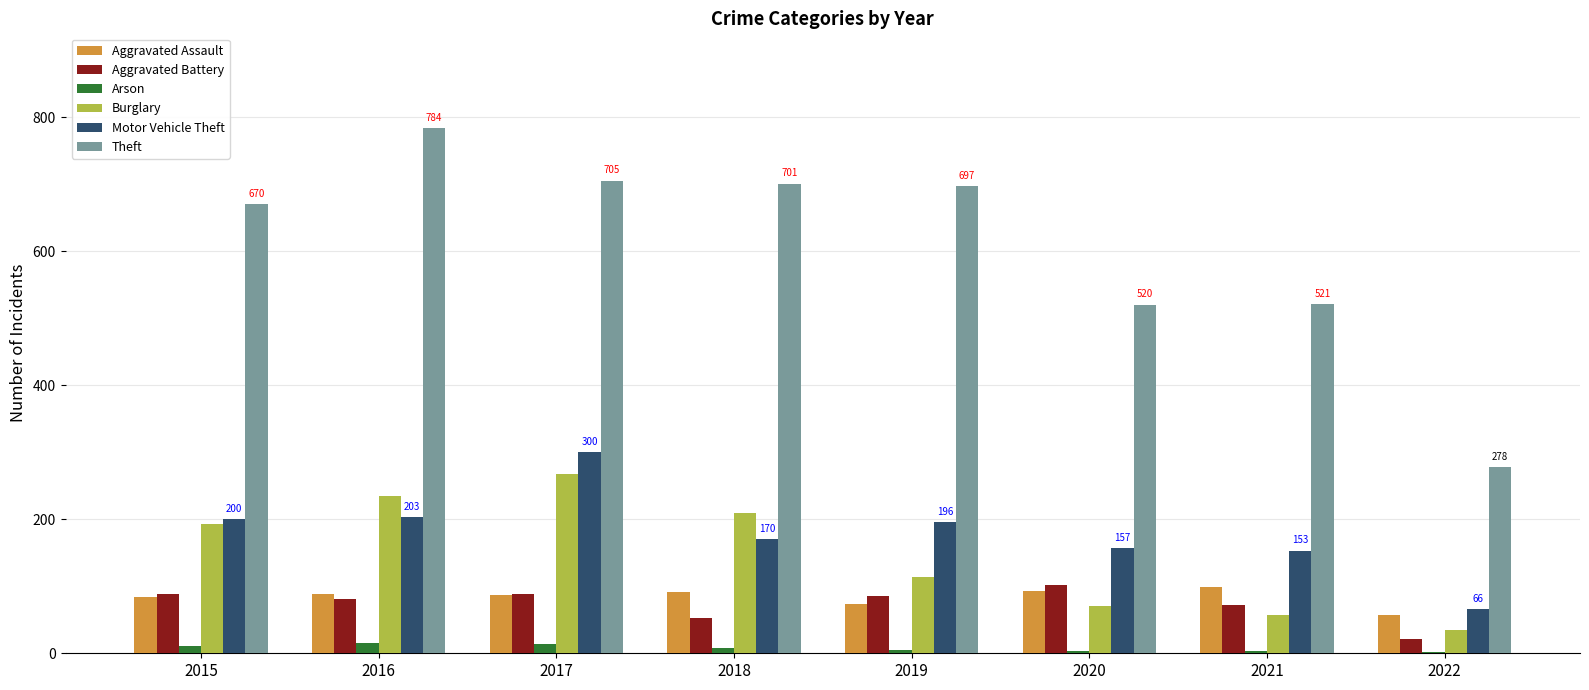

Are the bars grouped side by side (vs. stacked)?

Yes